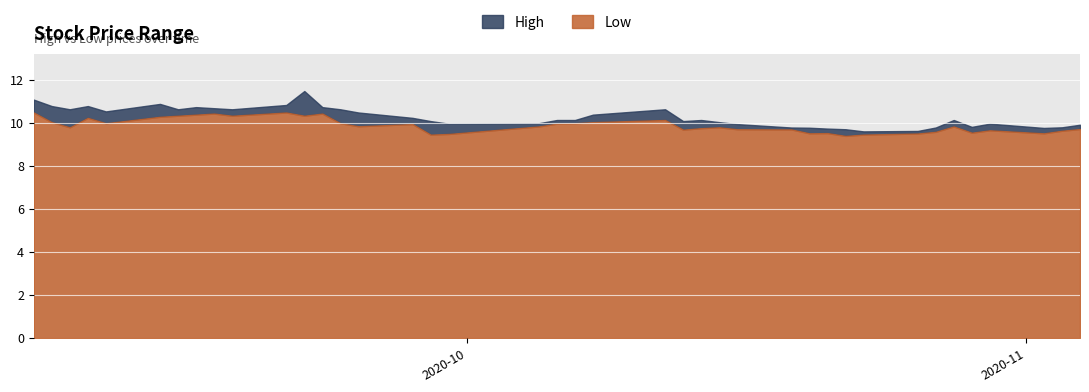

What is the difference between the highest and lowest values at 2020-09-09?

0.8